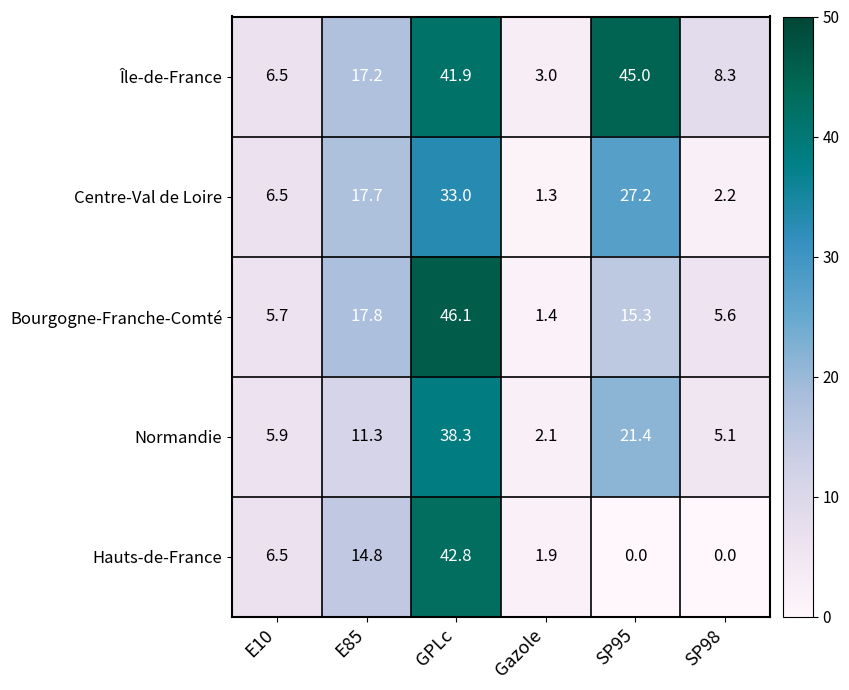

How many distinct data groups are displayed?

5